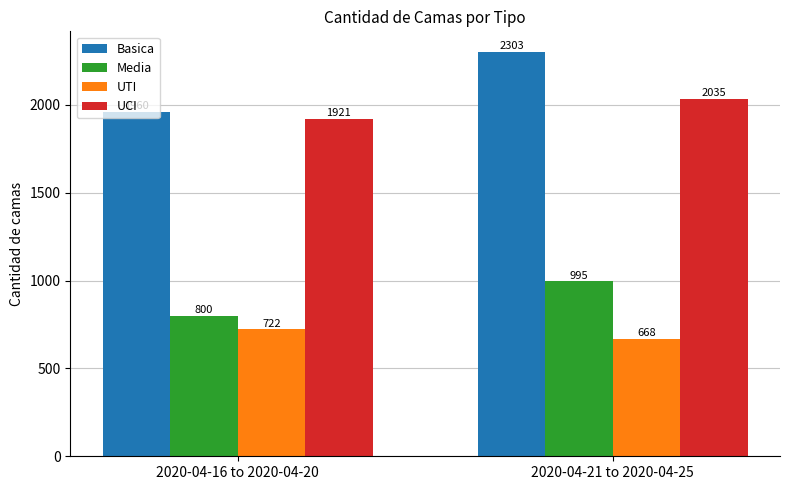

What value does the Basica series have at 2020-04-21 to 2020-04-25?

2303